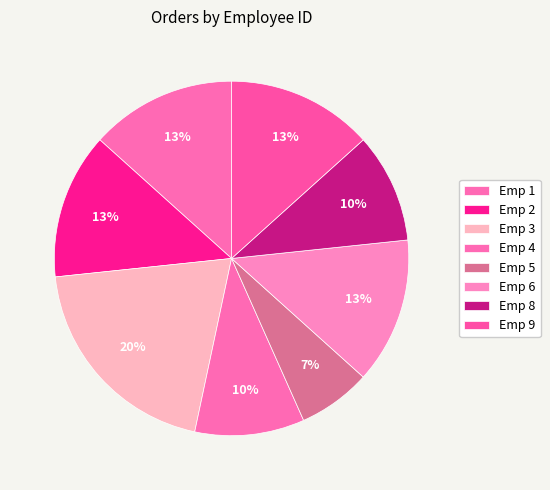

Count the number of slices in the pie.

8